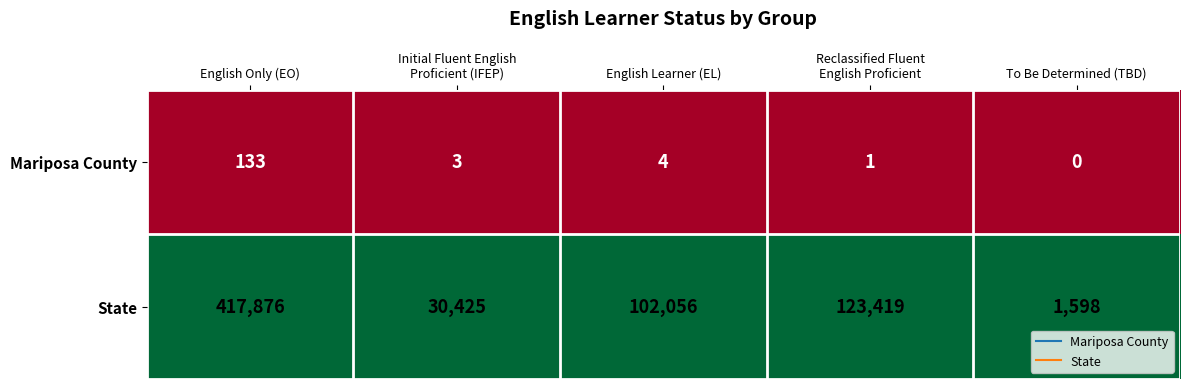

Which series has the largest range (max minus min)?

State